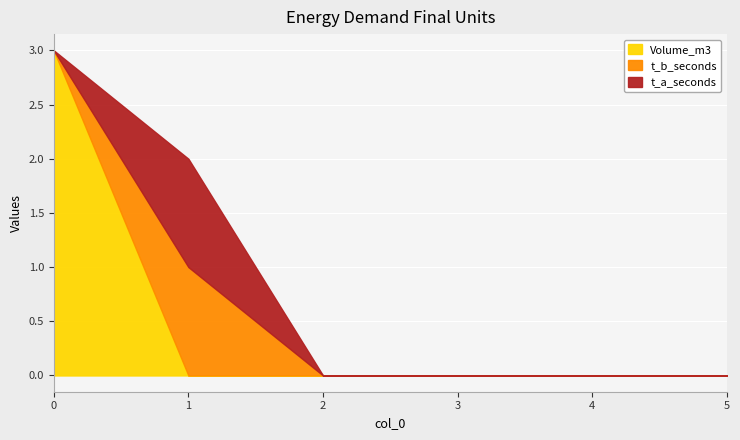

True or false: t_a_seconds and Volume_m3 cross at least once.

True